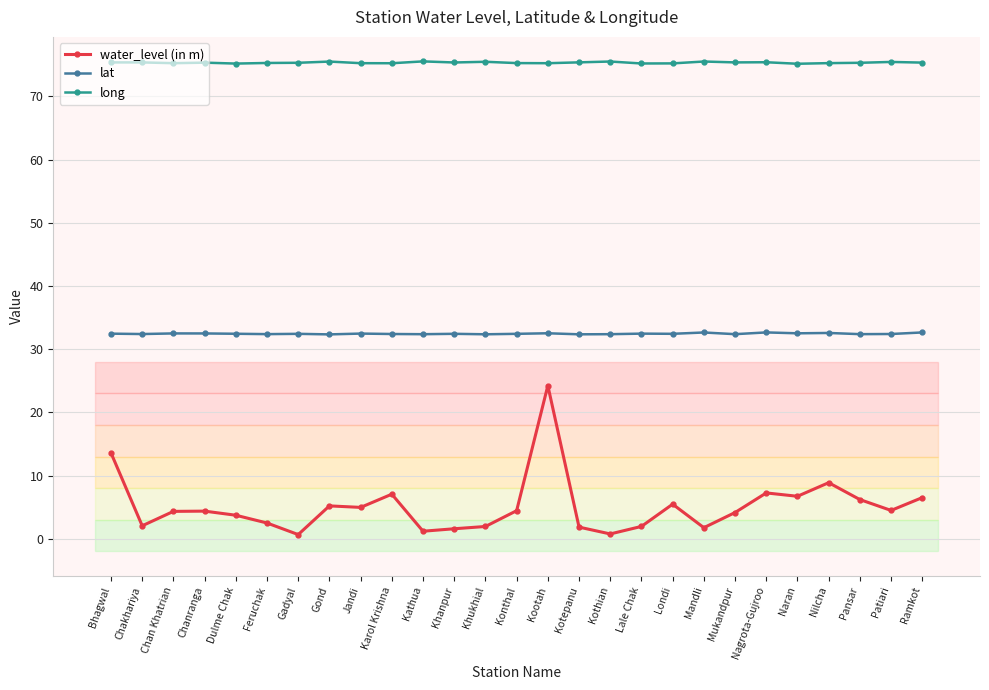

At which label does water_level (in m) first exceed 4?

Bhagwal